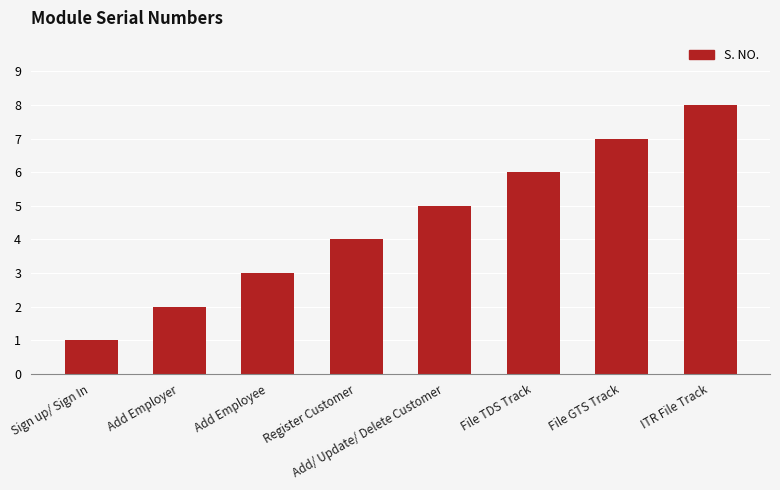

The chart shows a value of 4 at Add Employee. True or false?

False